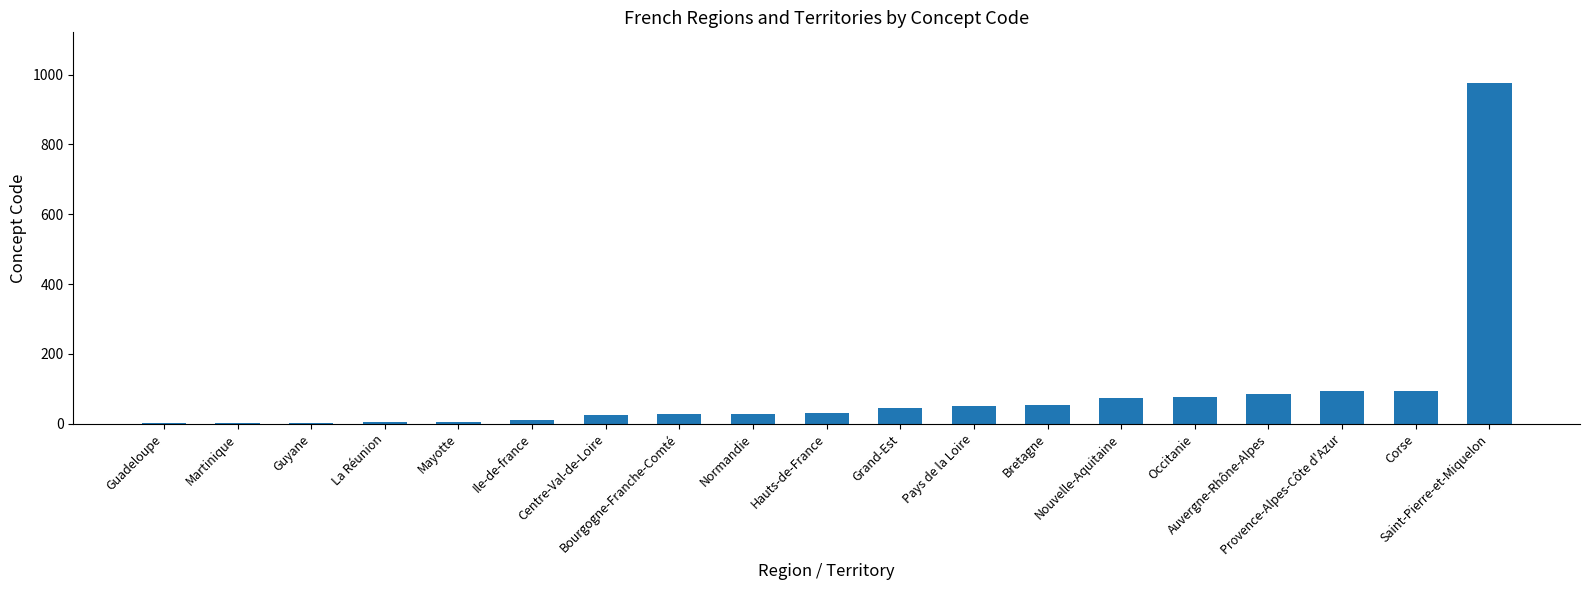

What is the sum of all values?

1684